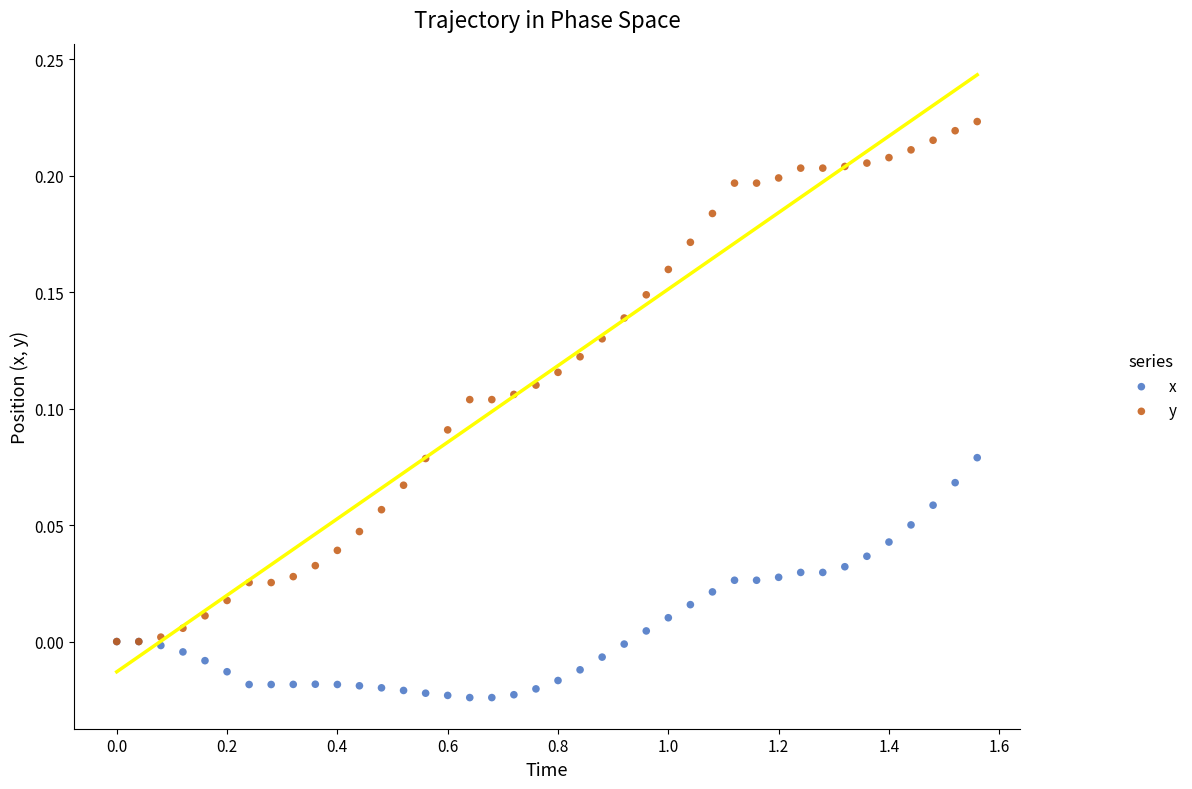

What are all the series names shown in the legend?

x, y